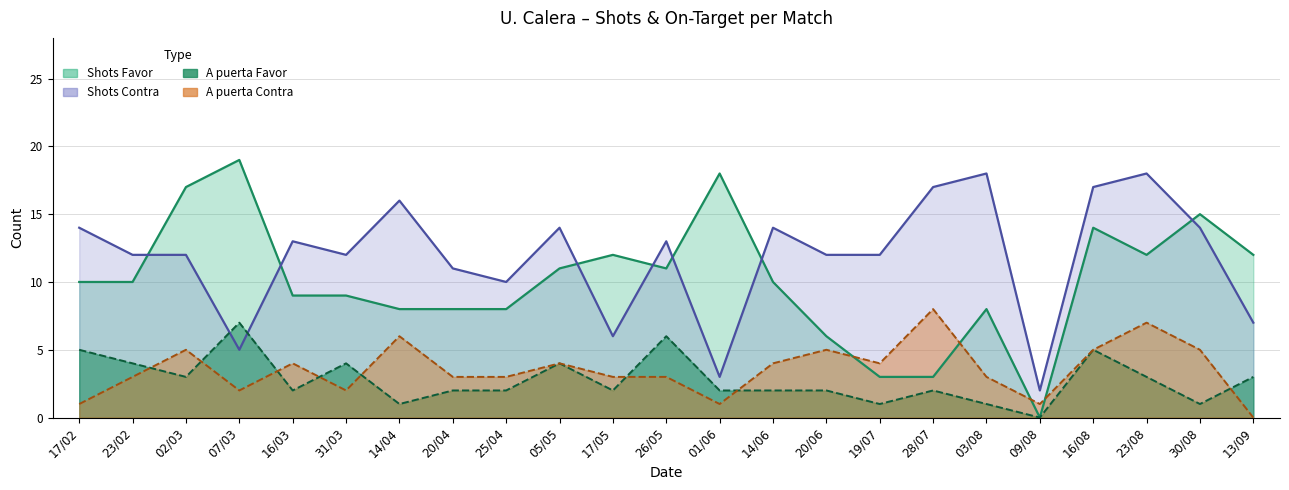

True or false: Shots Contra and A puerta Contra intersect in this chart.

False